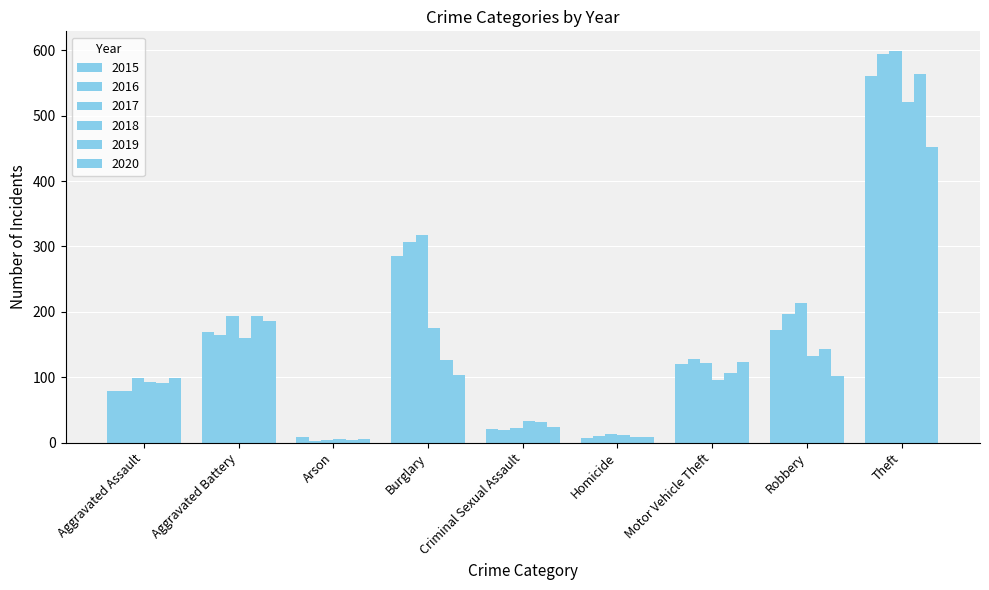

Which series changed the most between Aggravated Assault and Burglary?

2016